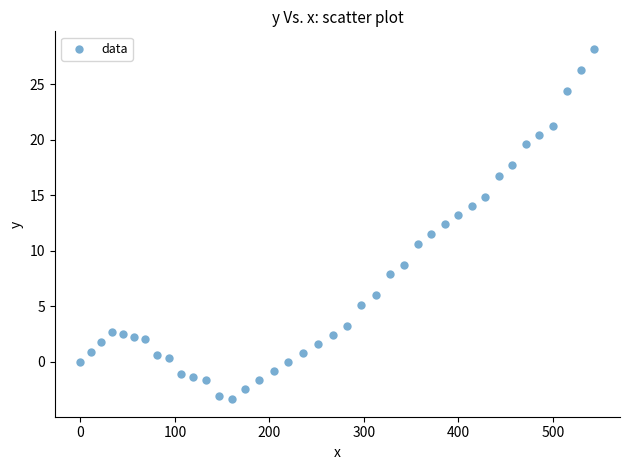

What is the range of X values (max minus min)?

543.9